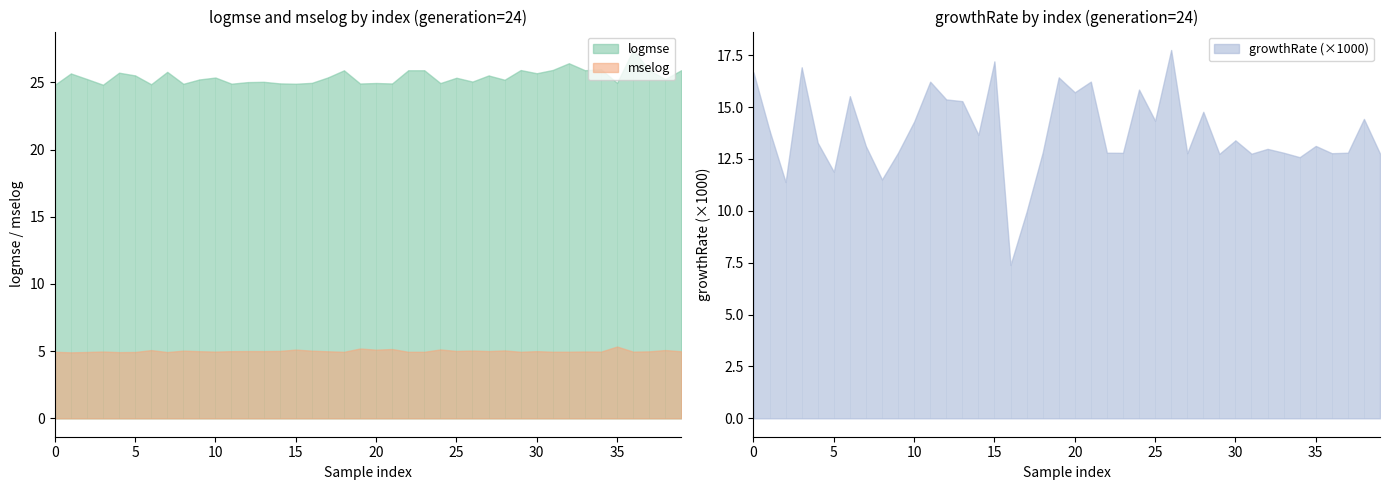

Where is the first local minimum for logmse?

3